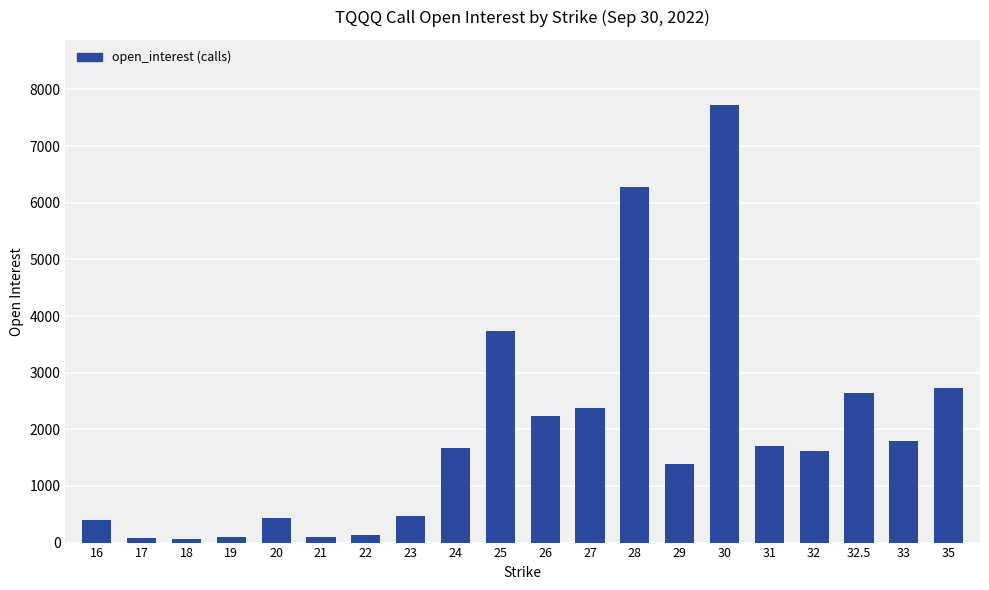

What is the maximum value shown in the chart?

7717